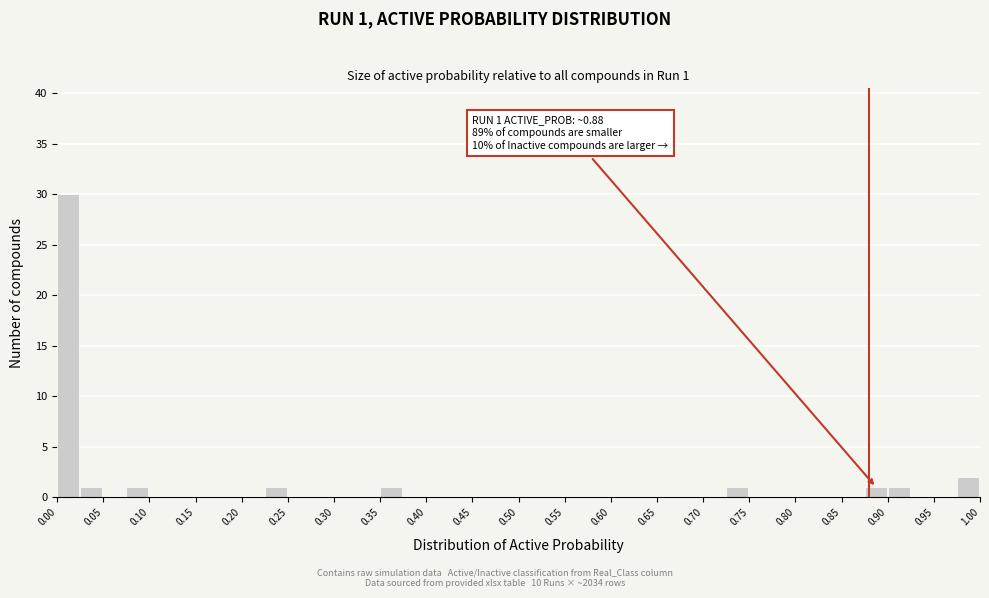

Over which range of the x-axis is the bar tallest?

0.000 to 0.025